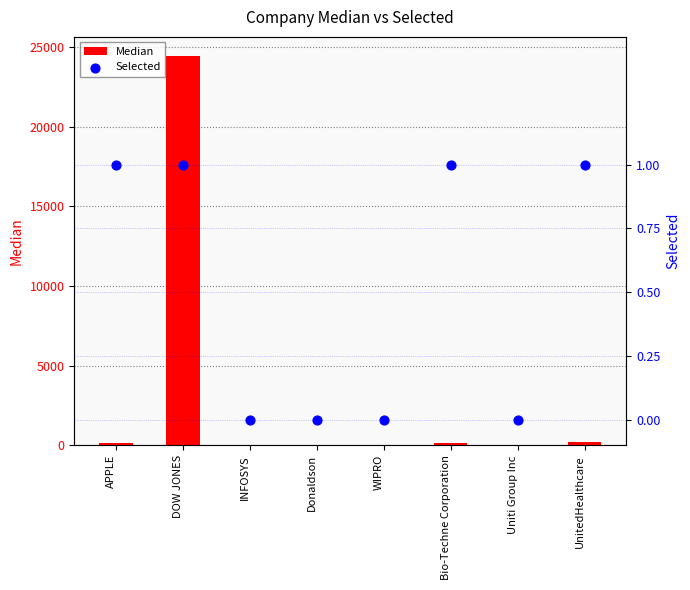

What are all the series names shown in the legend?

Median, Selected